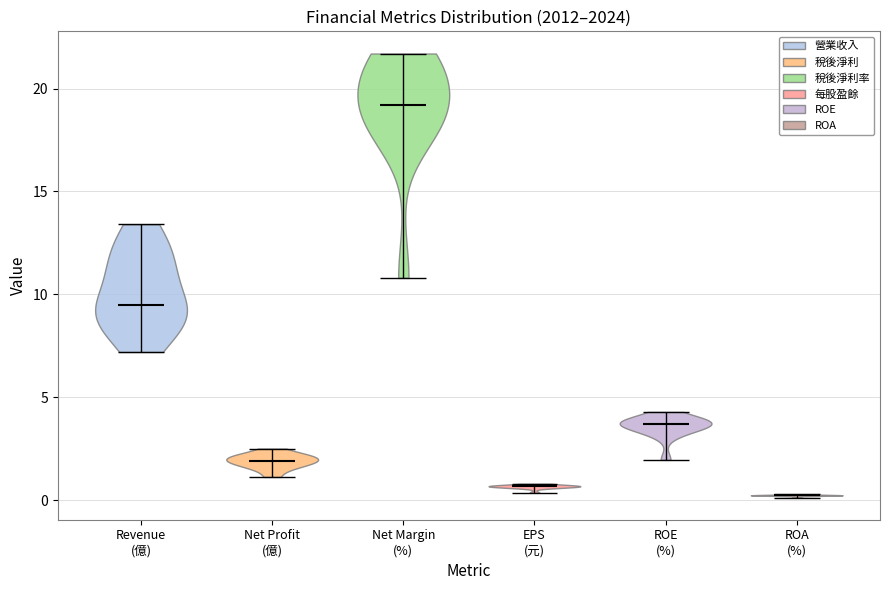

What is the lowest point the violin for Net Margin (%) reaches on the y-axis? The values are not printed on the chart, so give them approximately, as read against the axis.

11.0